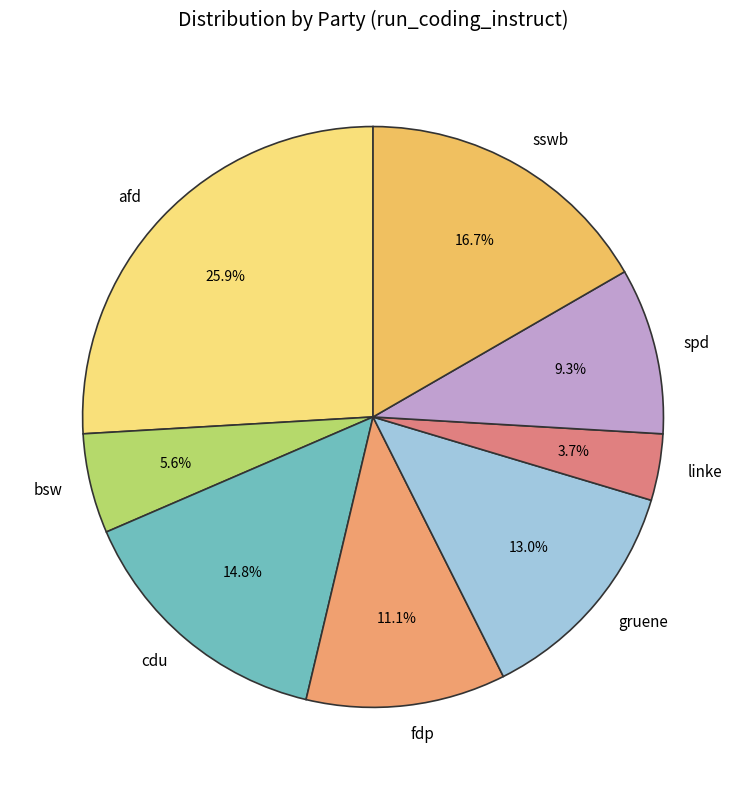

To the nearest percent, what is the combined percentage of linke and bsw?

9%